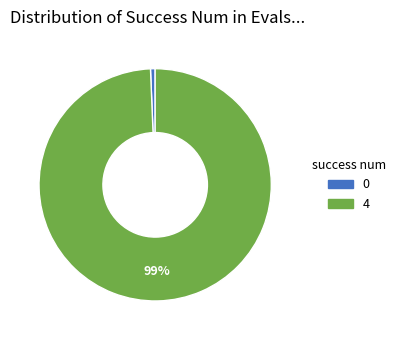

To the nearest percent, what is the average slice percentage?

50%